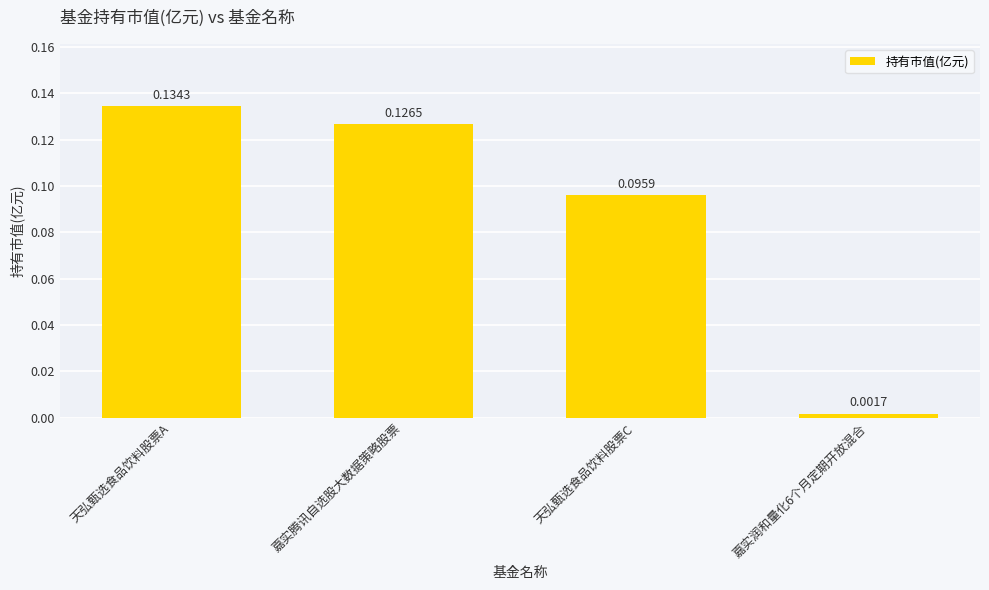

What is the sum of the values at 天弘甄选食品饮料股票A and 嘉实腾讯自选股大数据策略股票?

0.3